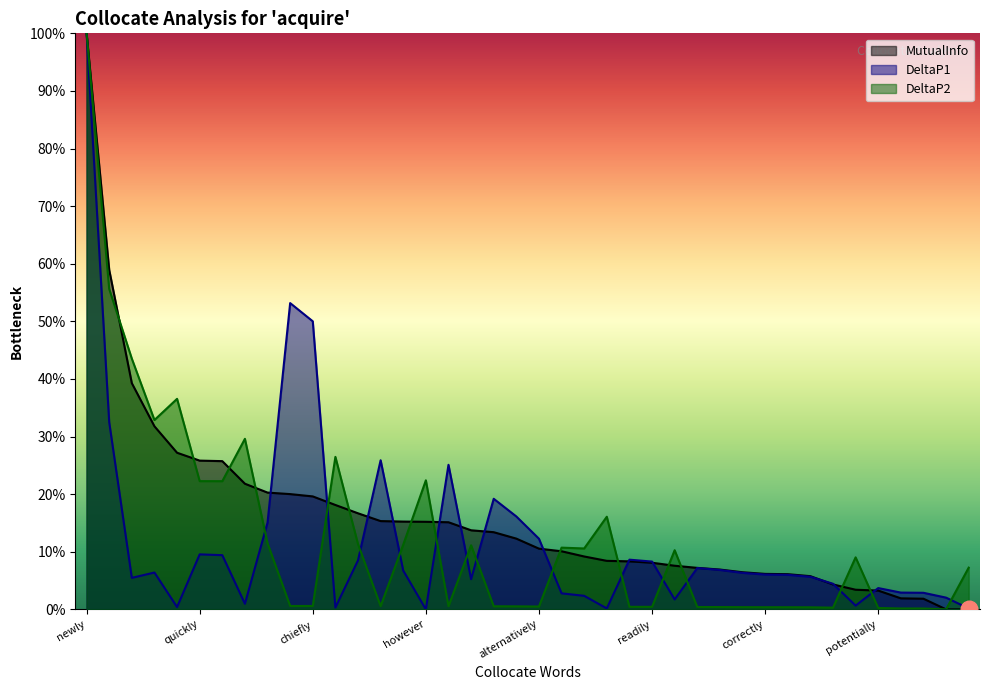

Which series changed the most between newly and forever?

DeltaP2